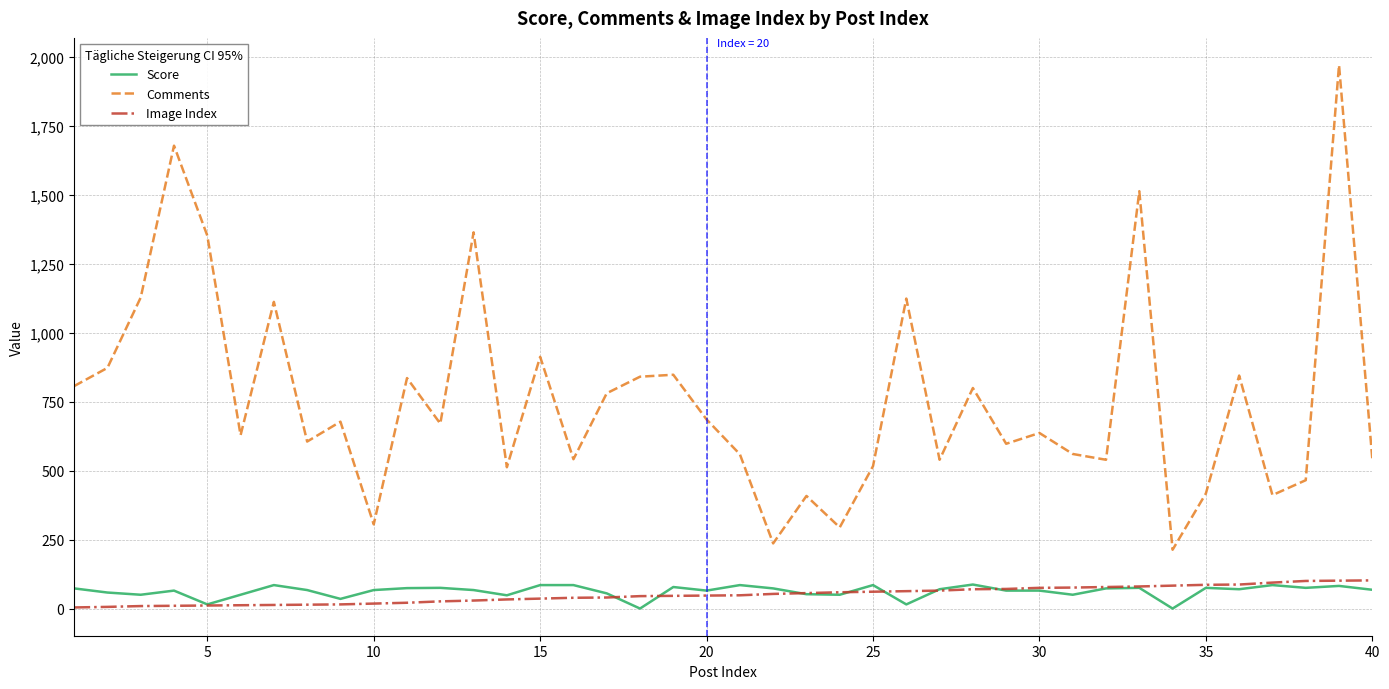

Which series has the largest total across all categories?

Comments